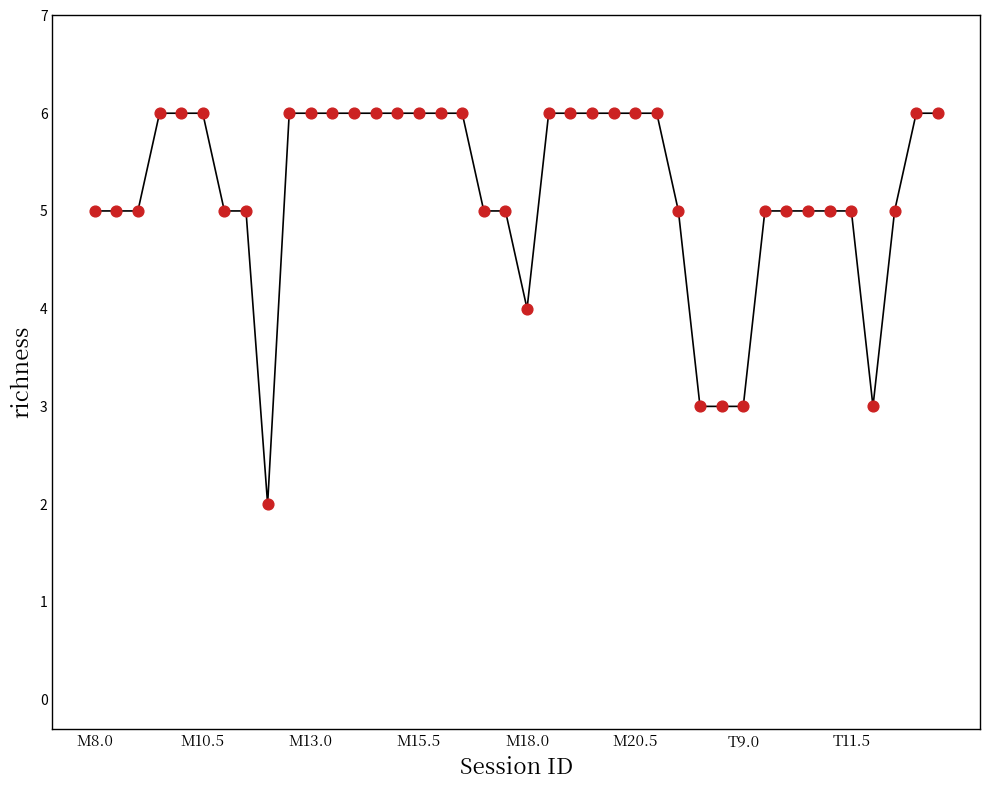

What is the maximum value shown in the chart?

6